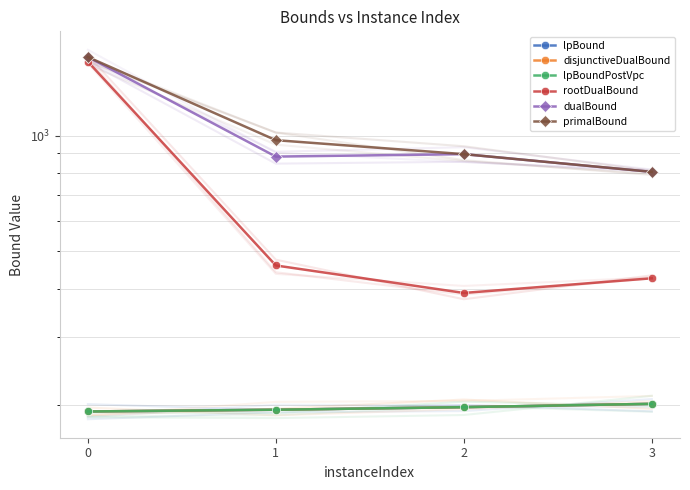

Which has a higher value, 0 or 3?

3